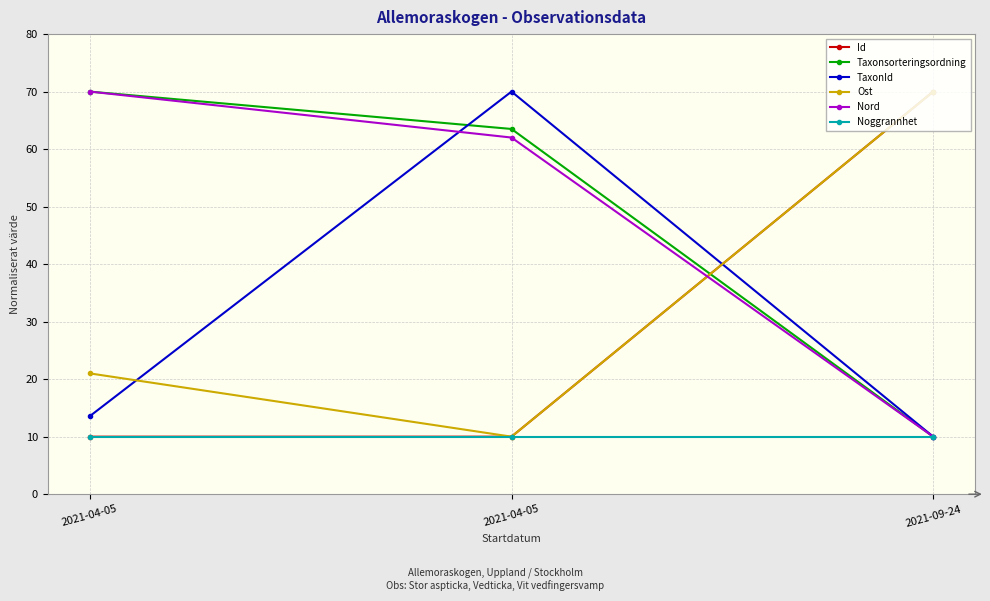

What is the difference between the highest and lowest values at 2021-09-24?

60.0